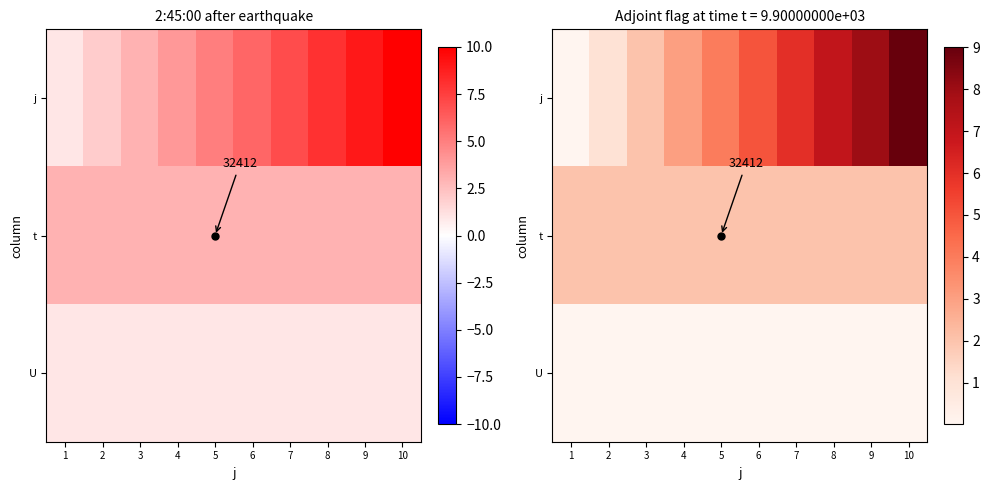

At how many categories does at least one series exceed 3?

7